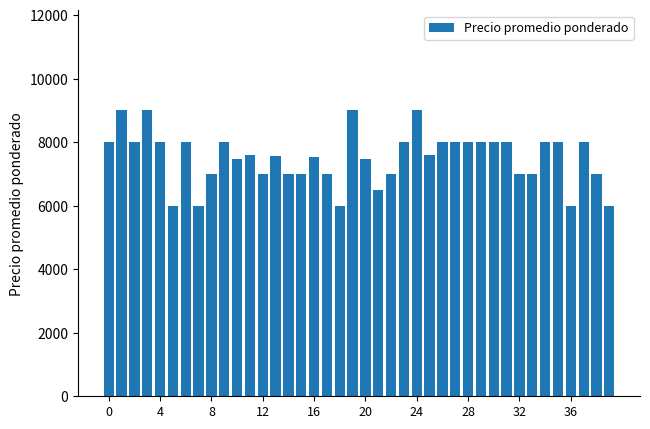

What is the difference between the maximum and minimum values?

3000